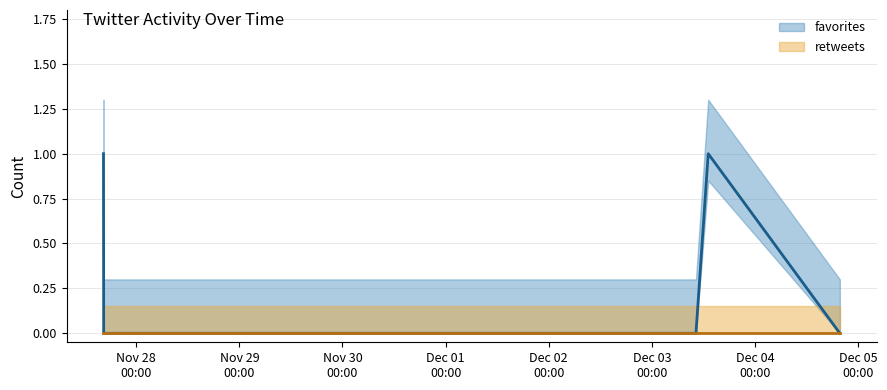

The value at 2017-11-28 23:54 is 0. True or false?

True